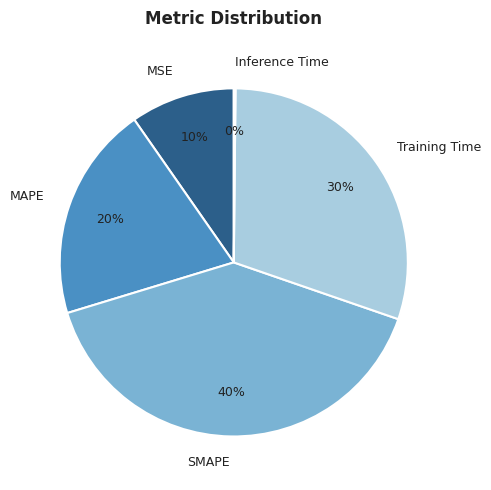

Which category has the biggest portion of the pie?

SMAPE